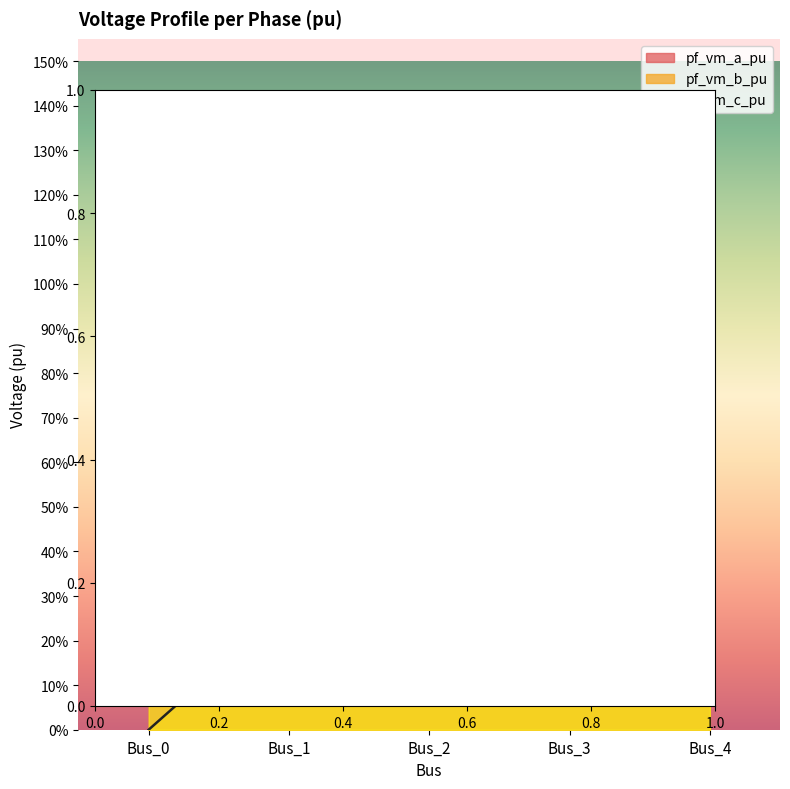

Which series changed the most between Bus_1 and Bus_4?

pf_vm_a_pu